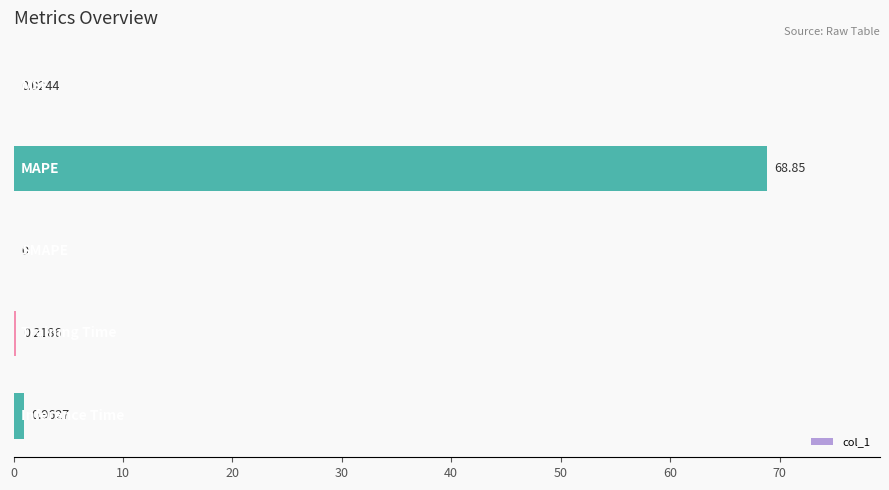

What is the sum of all values?

70.1